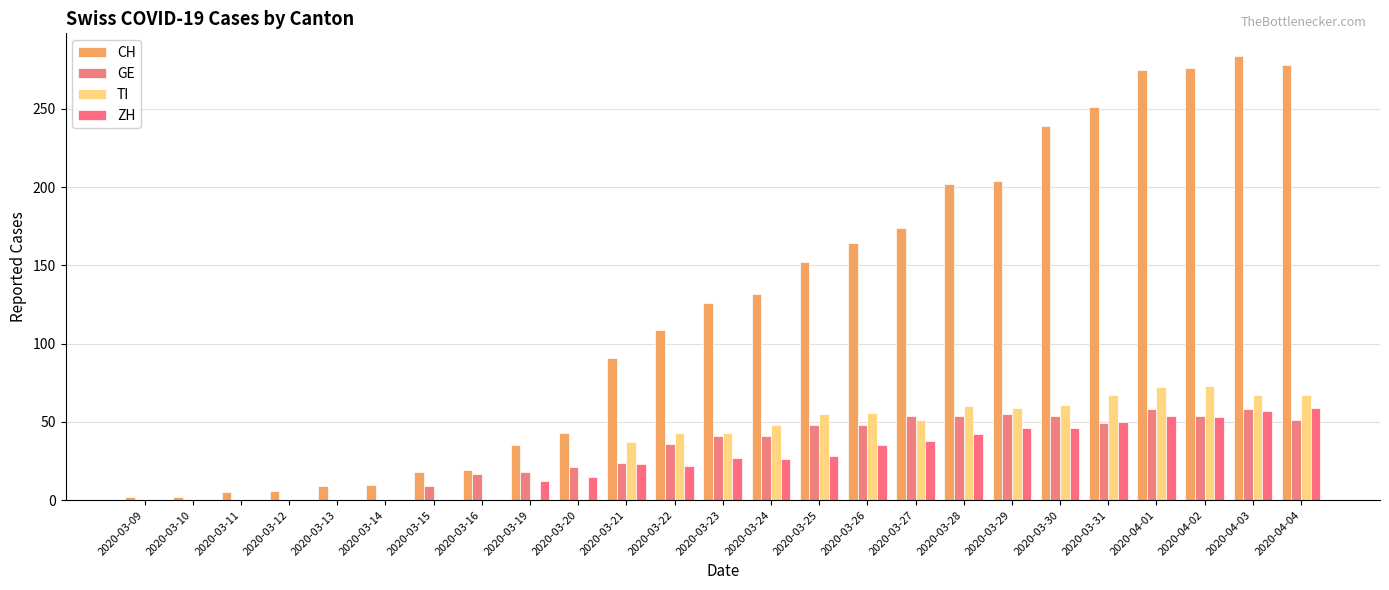

Does the chart contain stacked bars?

No